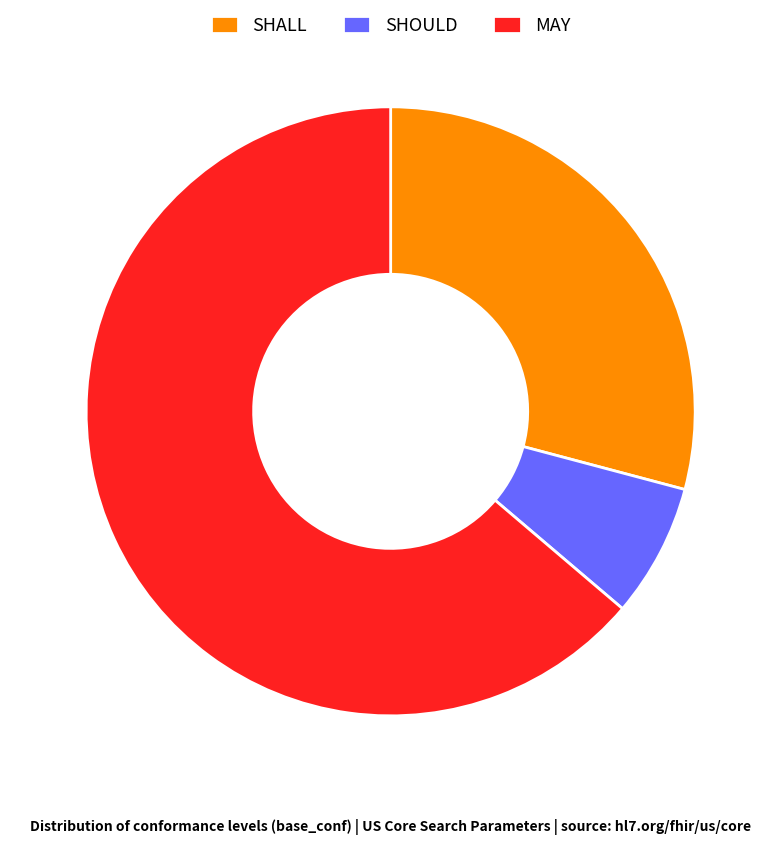

Is it true that MAY is 73% of the pie?

False